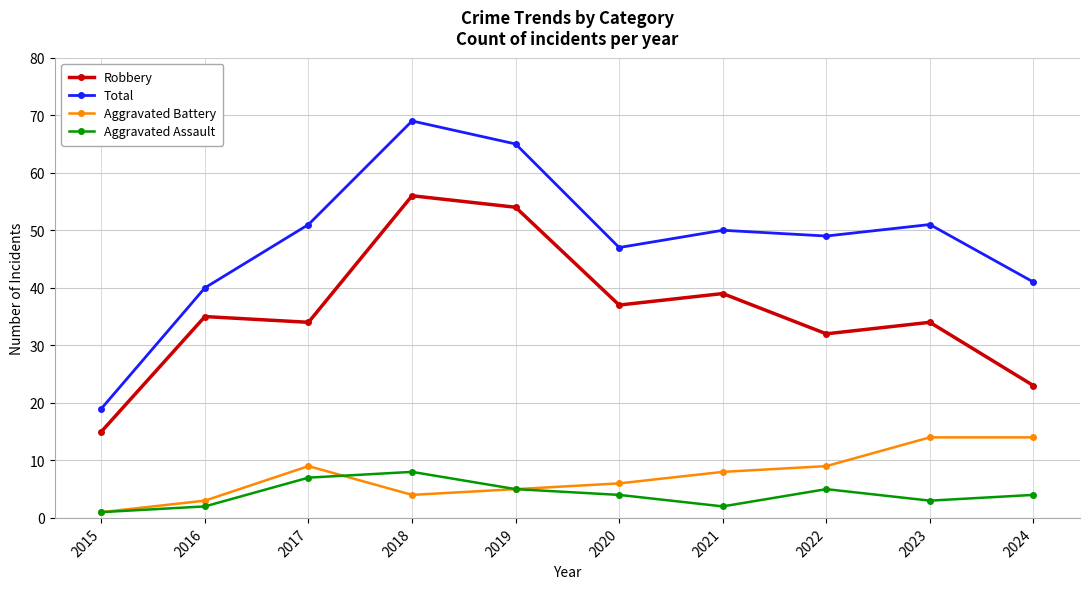

What is the minimum value shown in the chart?

1